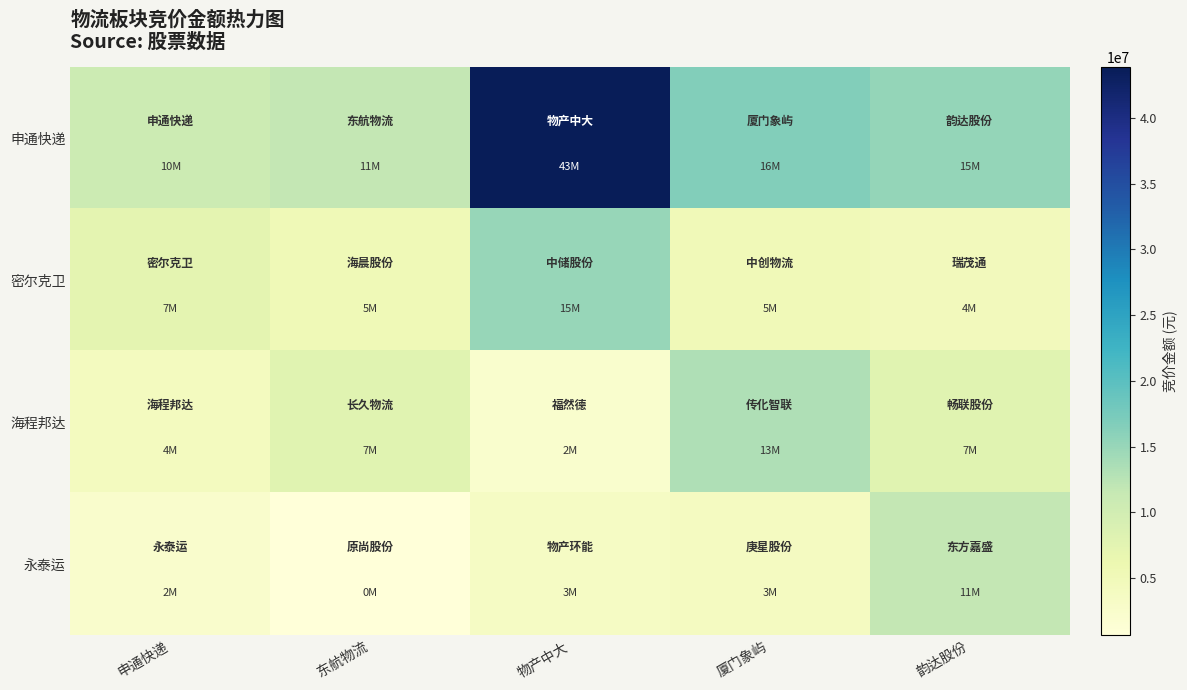

What is the smallest value displayed?

659556